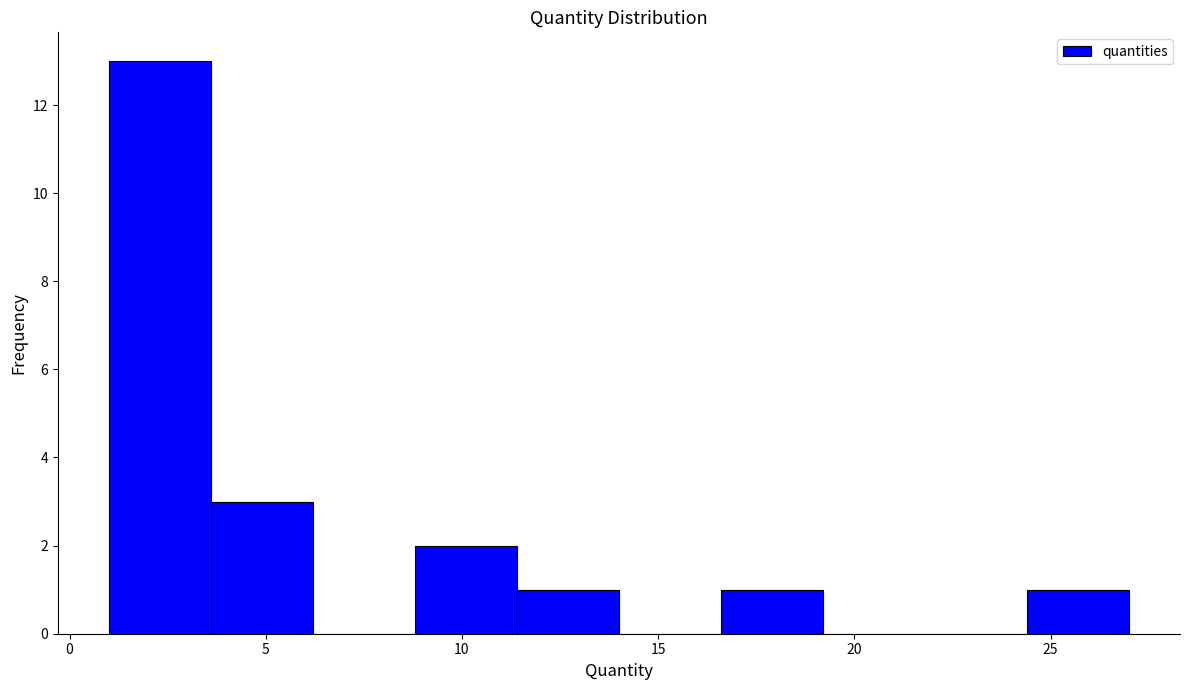

Reading left to right, transcribe this chart: for each bar, give the range it covers on the x-axis and its height. Neither the bar edges nor the heights are printed on the chart, so give them approximately, as read against the axes.

1.0 to 3.6: 13
3.6 to 6.2: 3
6.2 to 8.8: 0
8.8 to 11.4: 2
11.4 to 14.0: 1
14.0 to 16.6: 0
16.6 to 19.2: 1
19.2 to 21.8: 0
21.8 to 24.4: 0
24.4 to 27.0: 1